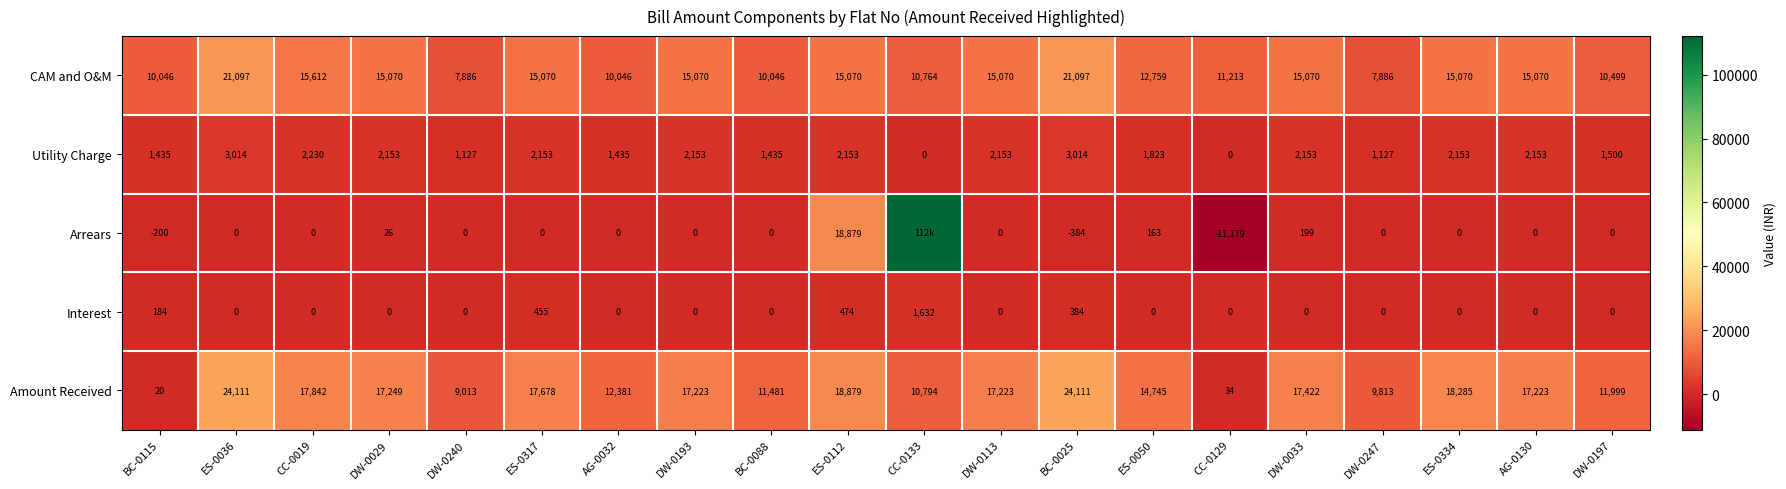

At which label does CAM and O&M first exceed 15070?

ES-0036